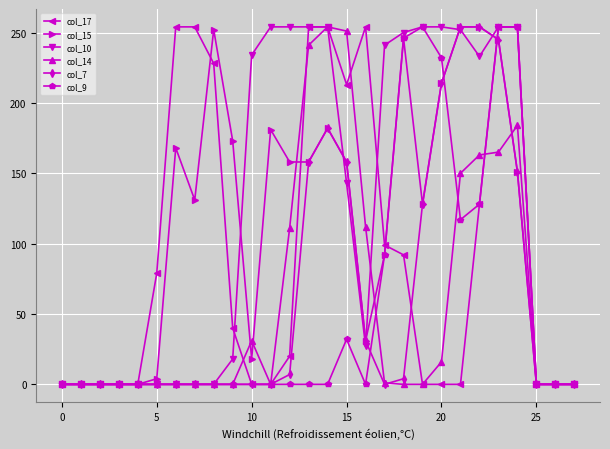

True or false: col_9 has more than 2 interior local peaks.

False